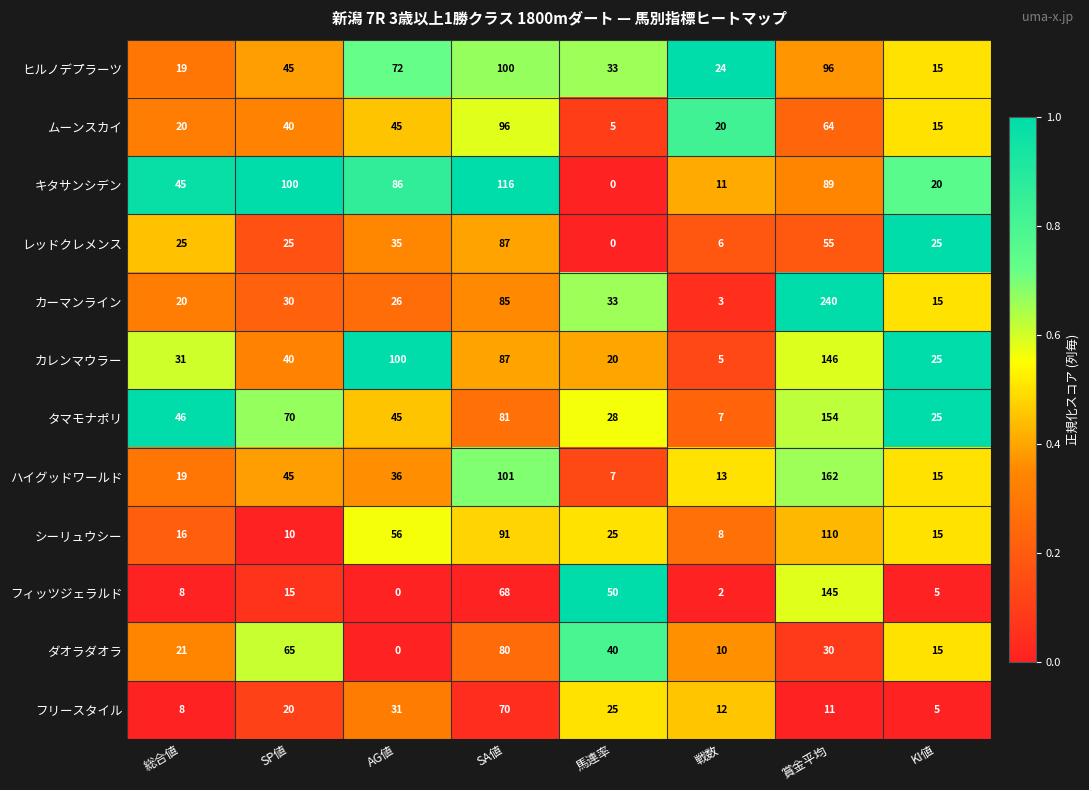

What is the difference between the highest and lowest values at SA値?

48